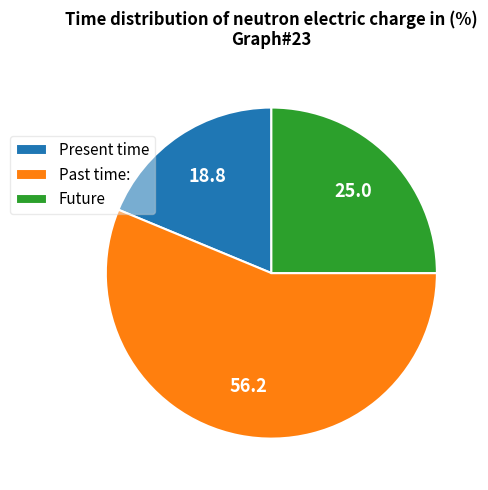

Combined, do Present time and Past time: account for over 50%?

Yes